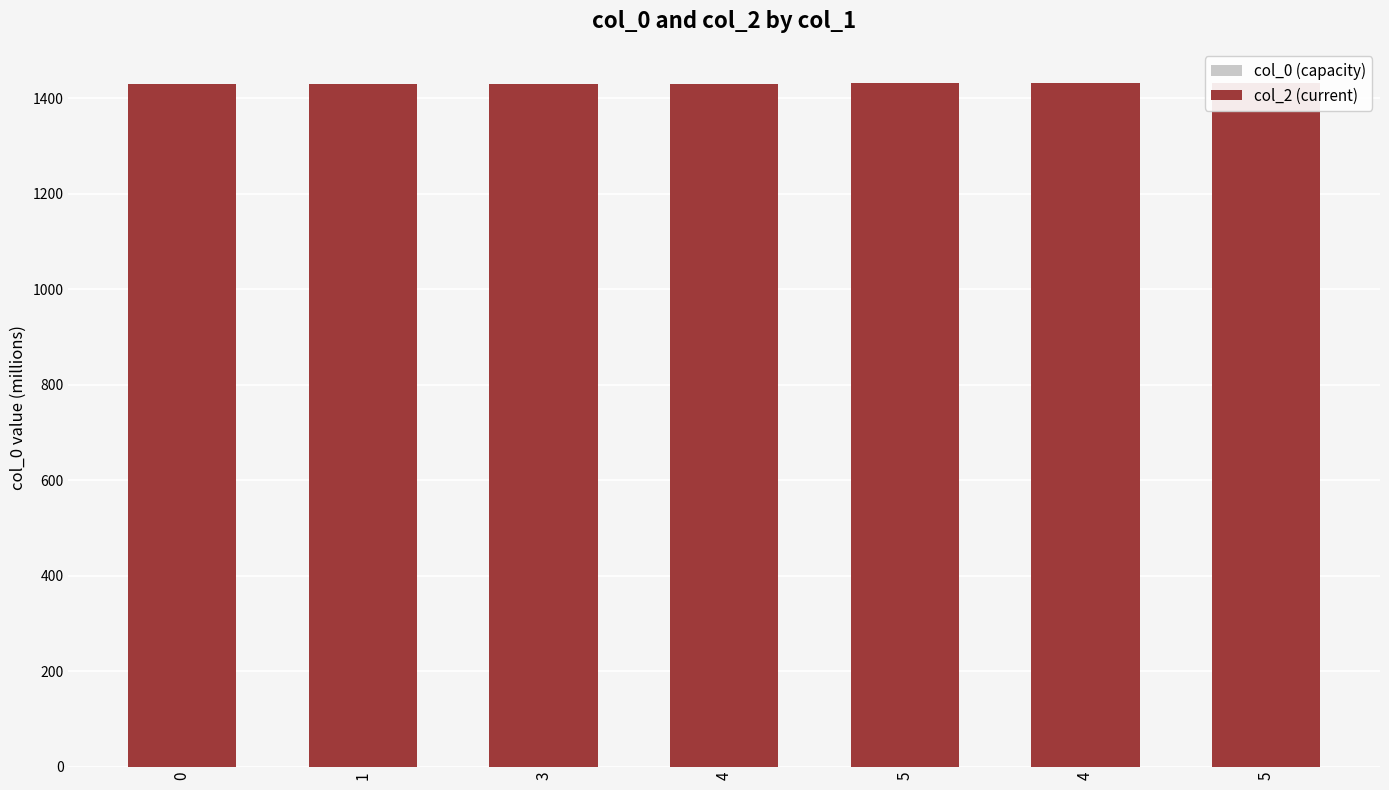

True or false: col_2 (current) has a value of 2385.5 at 4.

False